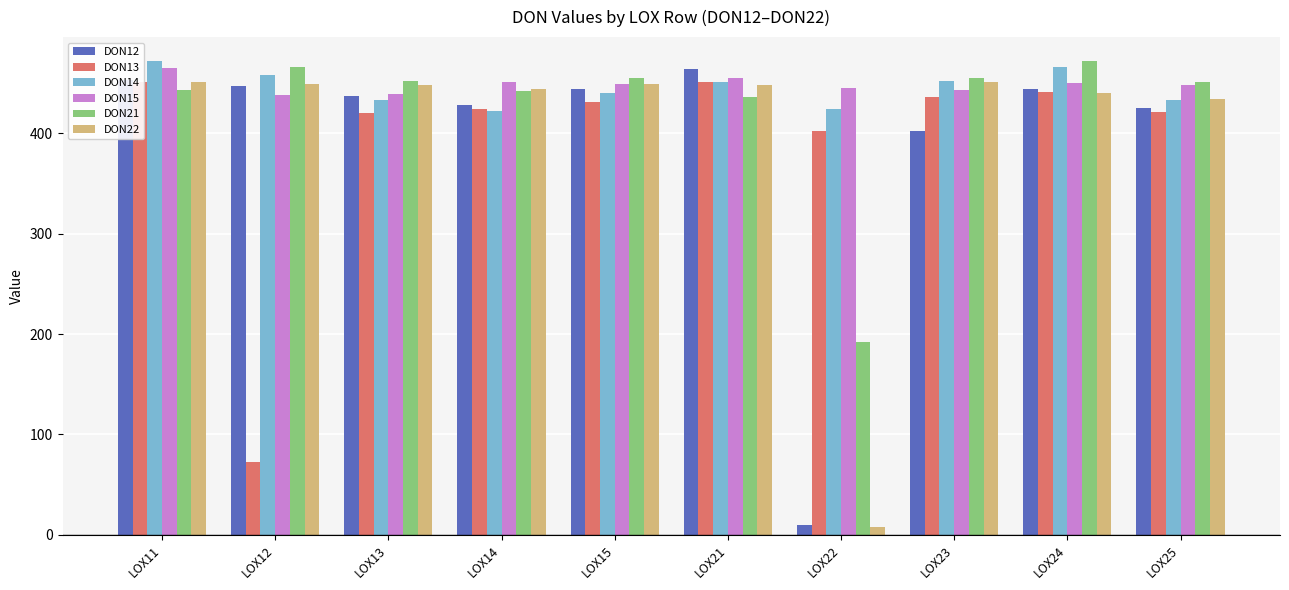

What is the difference between the second highest and second lowest values in the DON21 series?

30.2